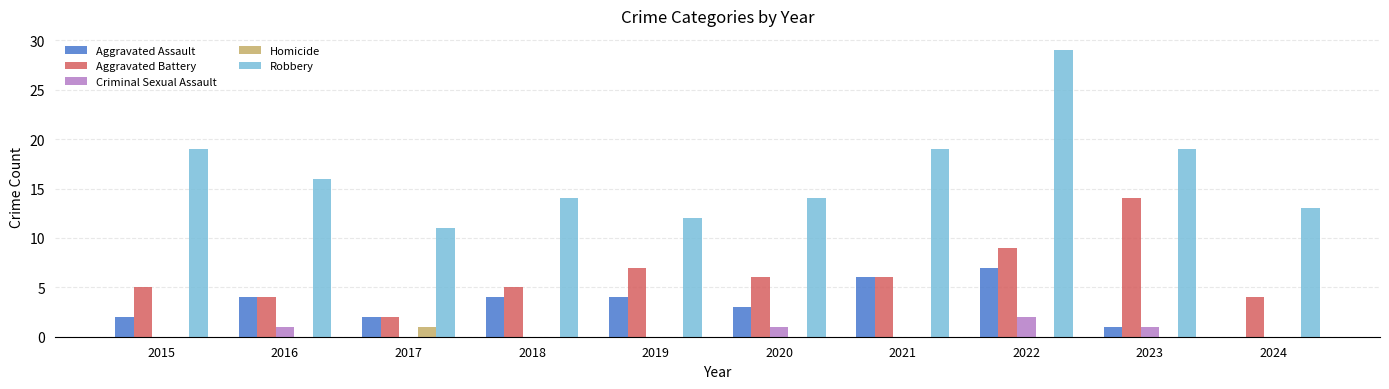

Which series has the largest range (max minus min)?

Robbery